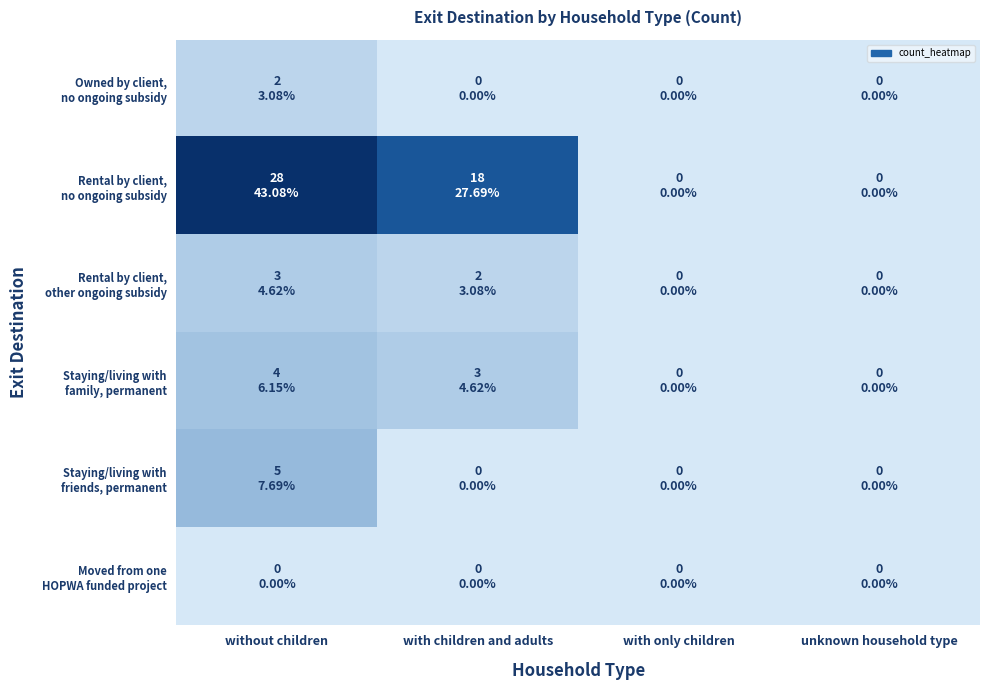

How many data points does each series have?

4